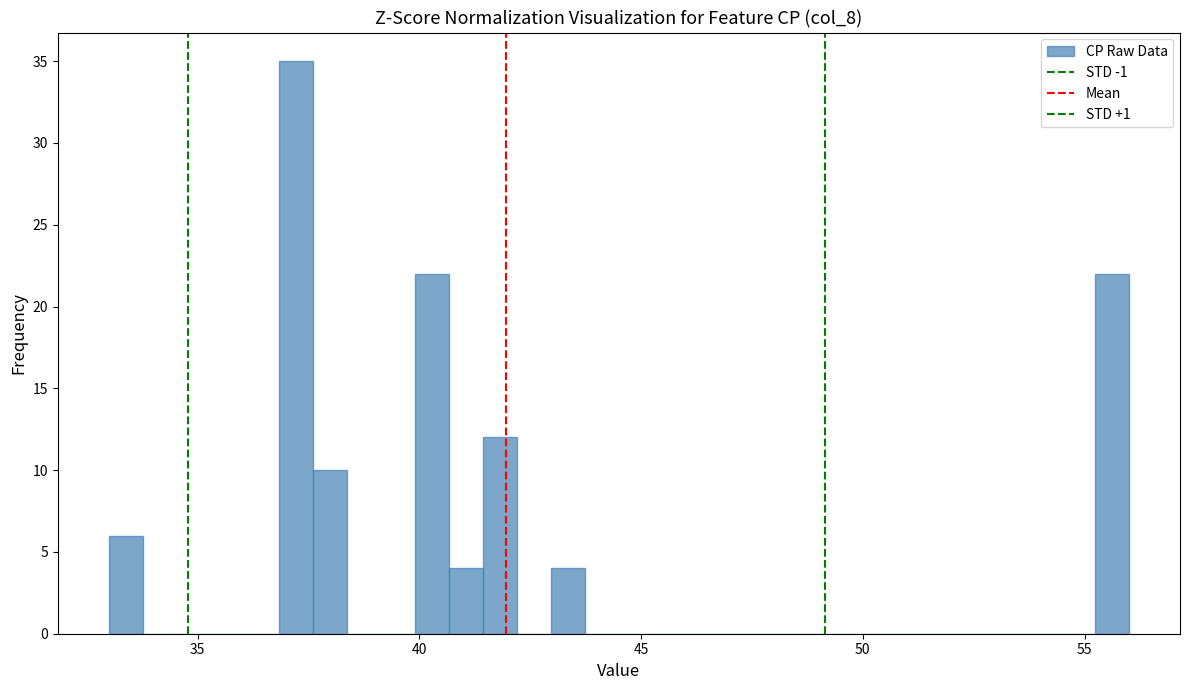

Read against the x-axis, roughly where is the centre of the tallest bar?

37.0